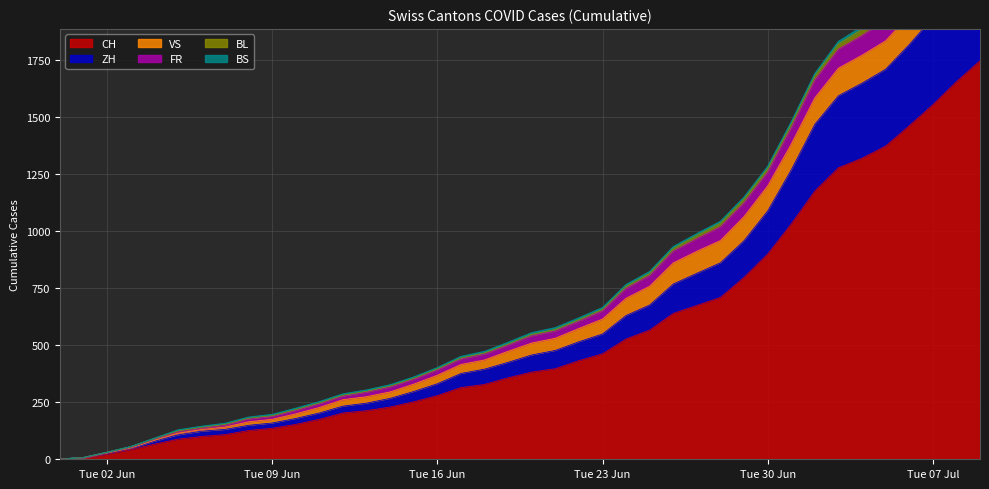

Does the chart have visible grid lines?

Yes